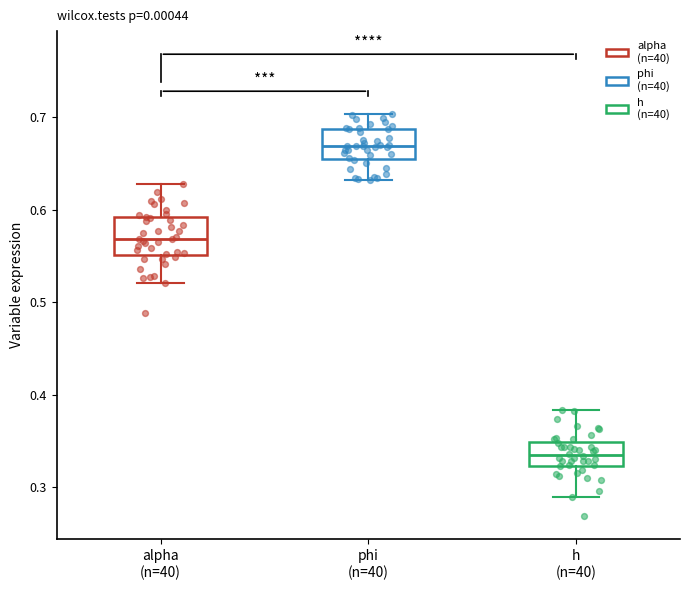

Reading left to right, read every box against the y-axis: the position of its median line, the range the box covers, and the ends of its whiskers. The values are not printed on the chart, so give them approximately, as read against the axis.

alpha (n=40): median 0.57, box 0.55 to 0.59, whiskers 0.52 to 0.63
phi (n=40): median 0.67, box 0.66 to 0.69, whiskers 0.63 to 0.70
h (n=40): median 0.34, box 0.32 to 0.35, whiskers 0.29 to 0.38